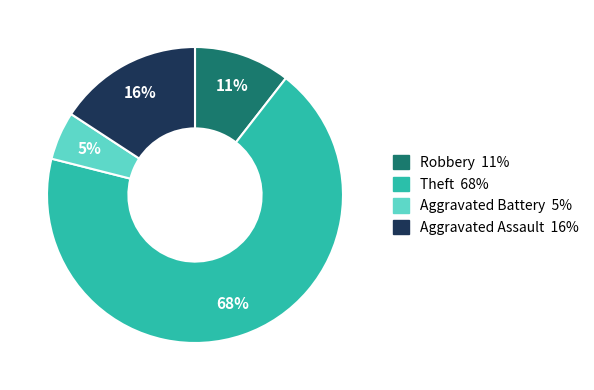

Which slice represents more than half of the pie?

Theft